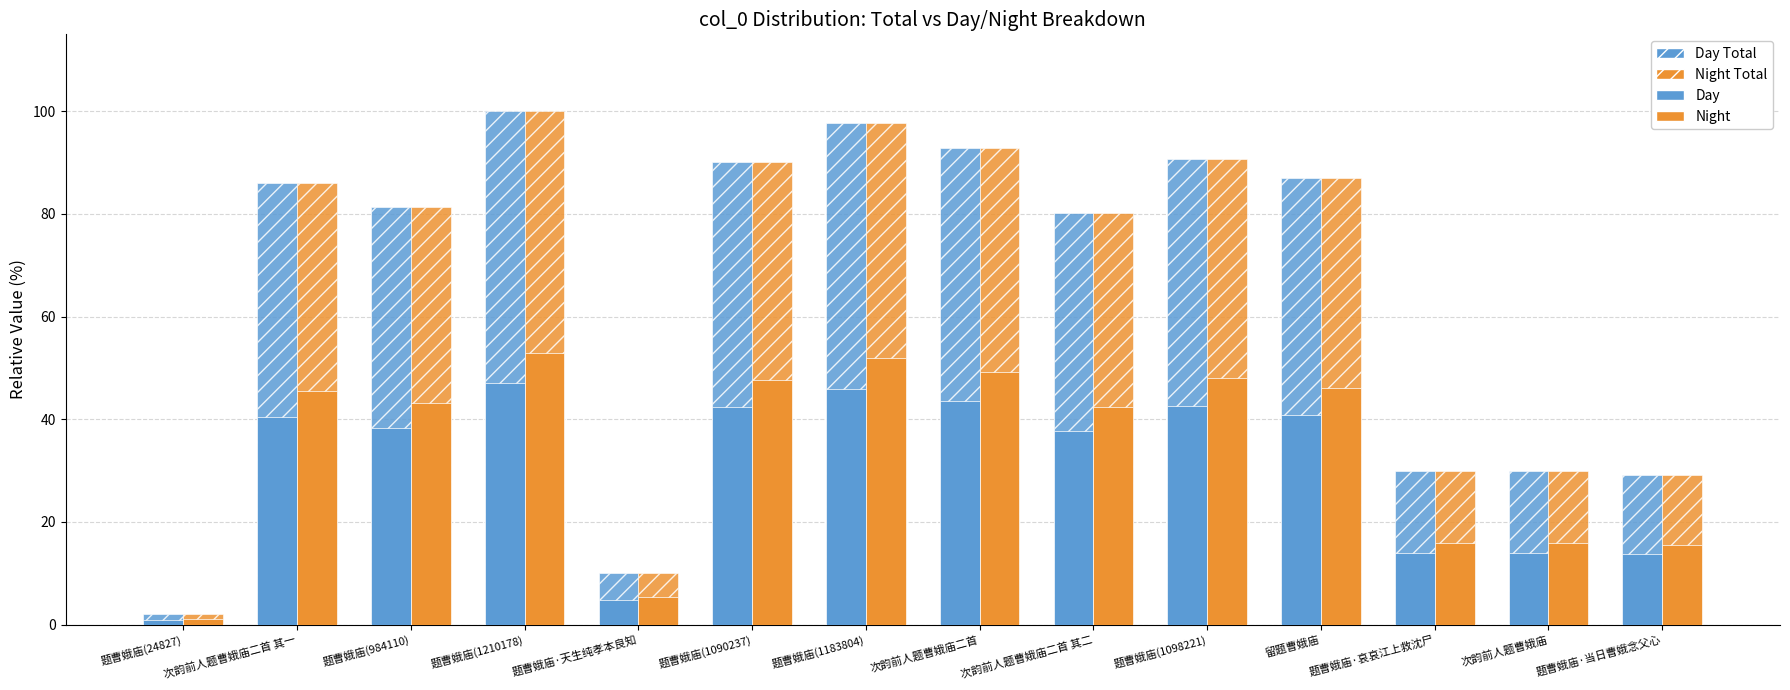

How many values in the Day Total series are below 85?

7